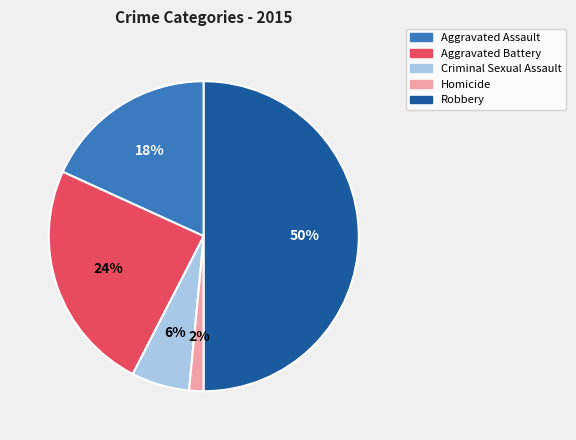

How many segments does this pie chart have?

5